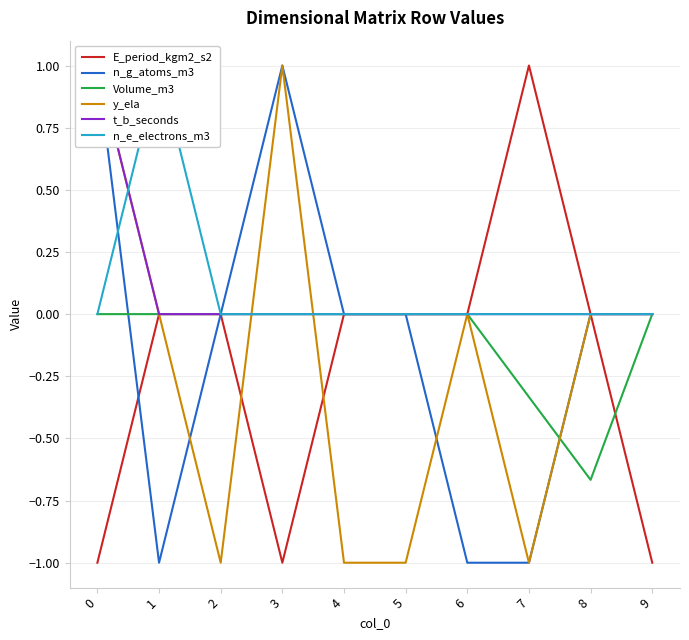

Rank the series at 6 from lowest to highest value.

n_g_atoms_m3, E_period_kgm2_s2, Volume_m3, y_ela, t_b_seconds, n_e_electrons_m3